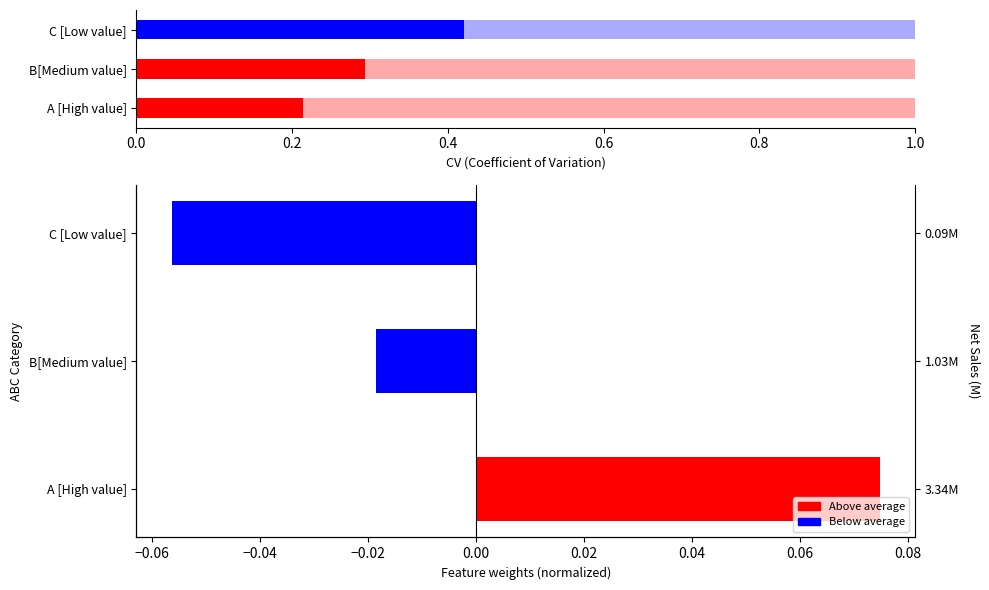

How many data points does each series have?

3